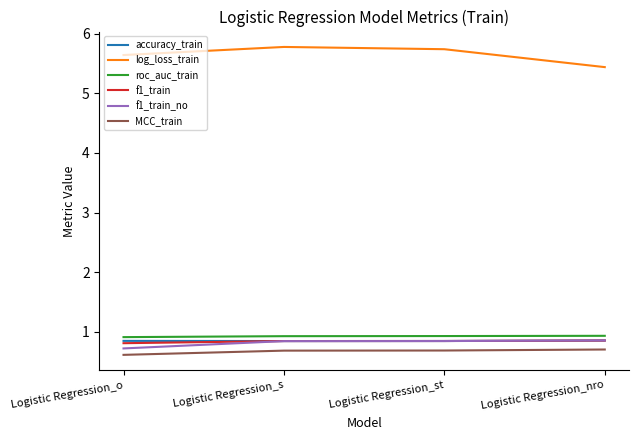

What are all the series names shown in the legend?

accuracy_train, log_loss_train, roc_auc_train, f1_train, f1_train_no, MCC_train